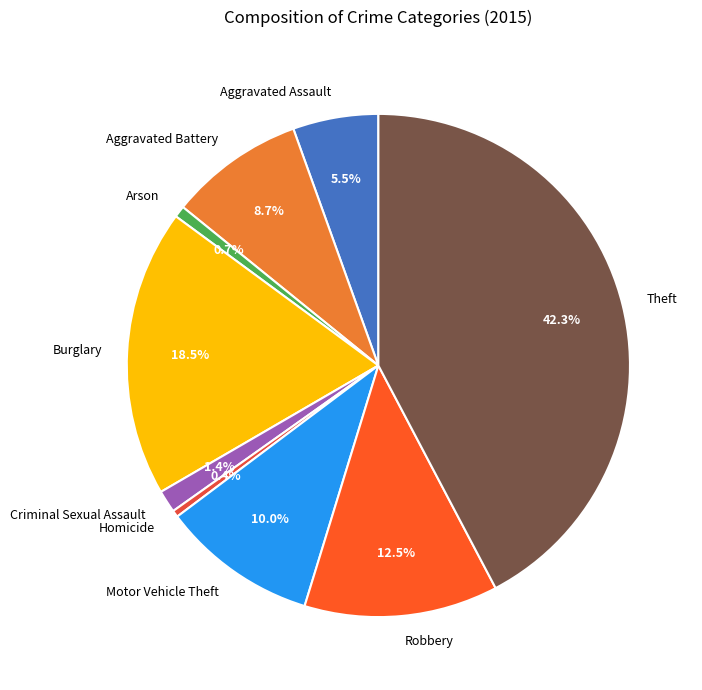

What portion of the pie excludes Theft?

57.7%